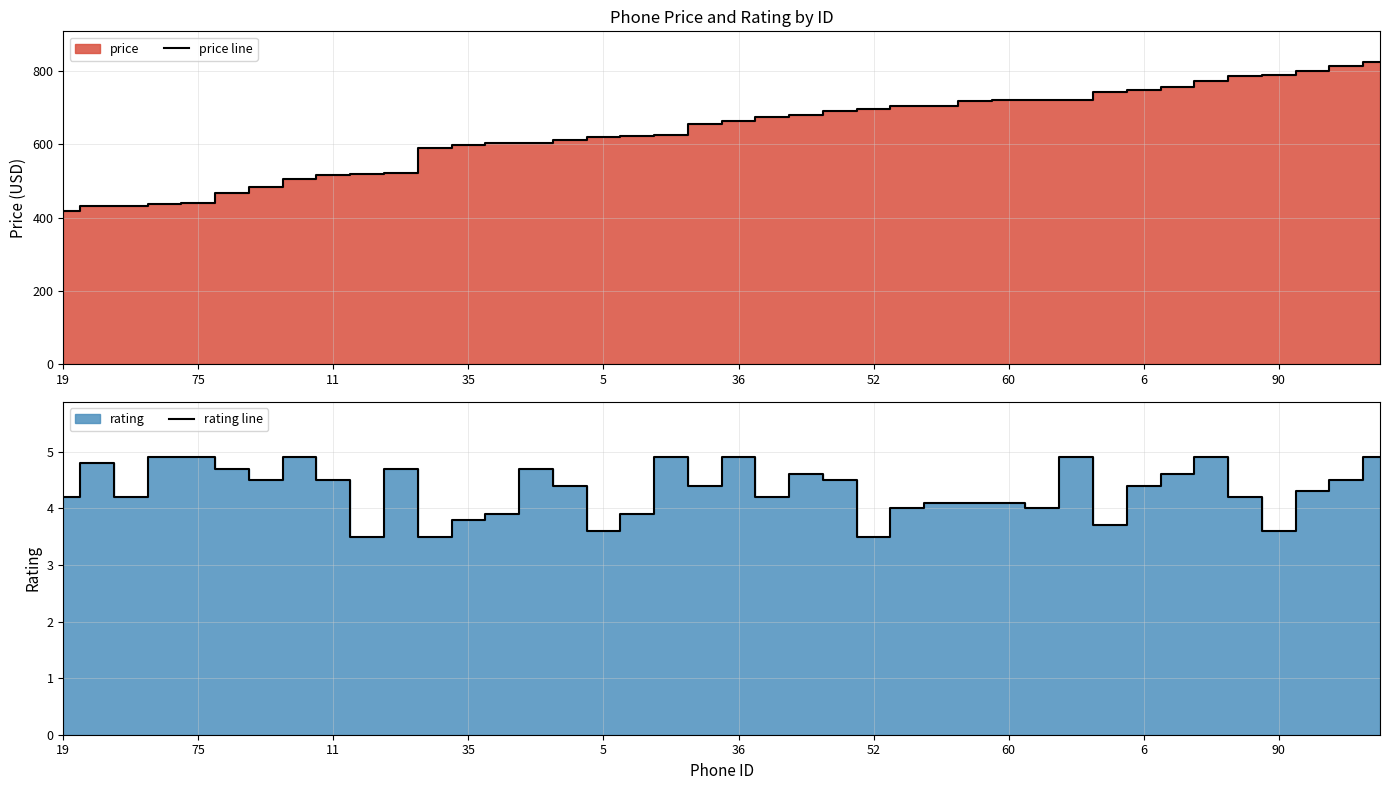

What is the lowest value of the price line series?

418